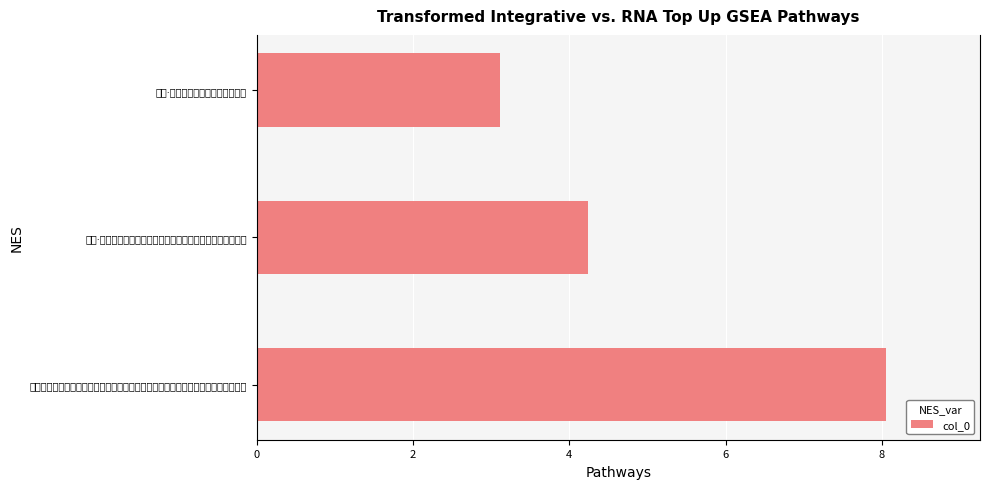

List the labels in order of value, largest first.

锡山塔下双刹寺有杜鹃一本高逾寻丈开时鲜红满目盖百年物也余于癸卯三月往观即赋, 减兰·新植杜鹃一本，花发秾丽逾常。因触亡儿之痛，走笔成此, 减兰·新植杜鹃一本，花发秾丽逾常